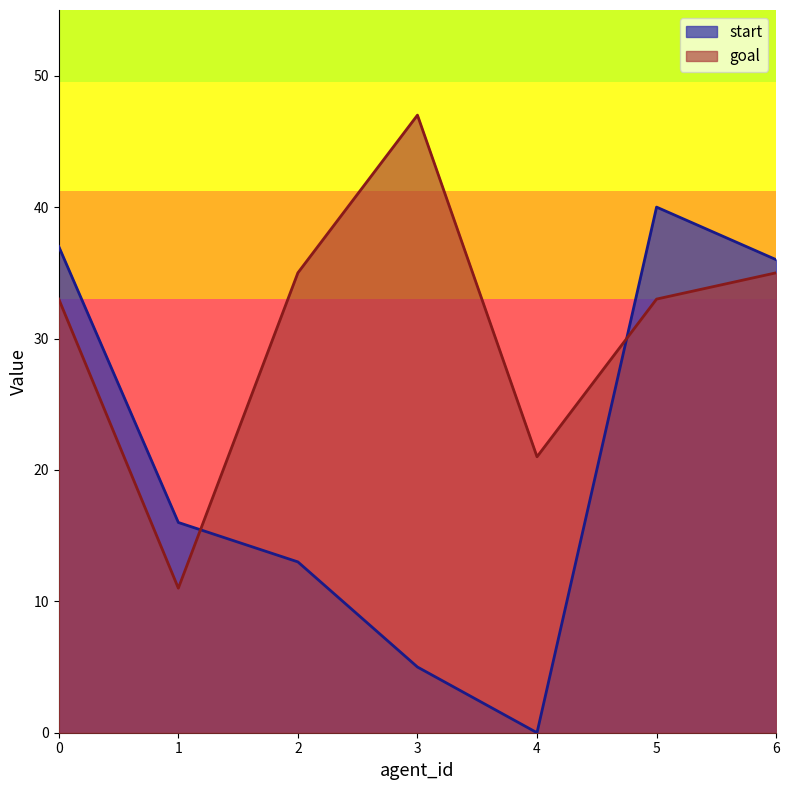

How many data points in start are less than 16?

3